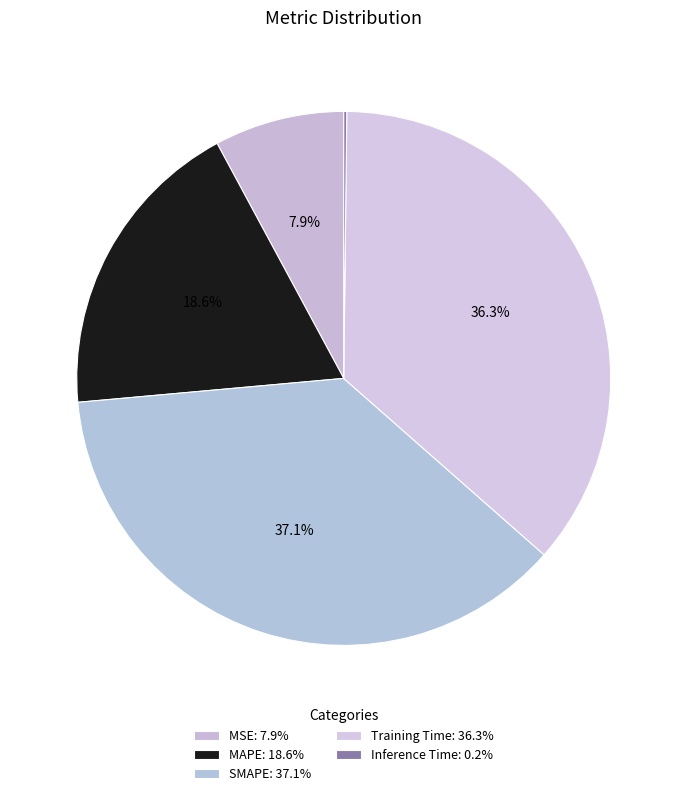

To the nearest percent, what is the average slice percentage?

20%